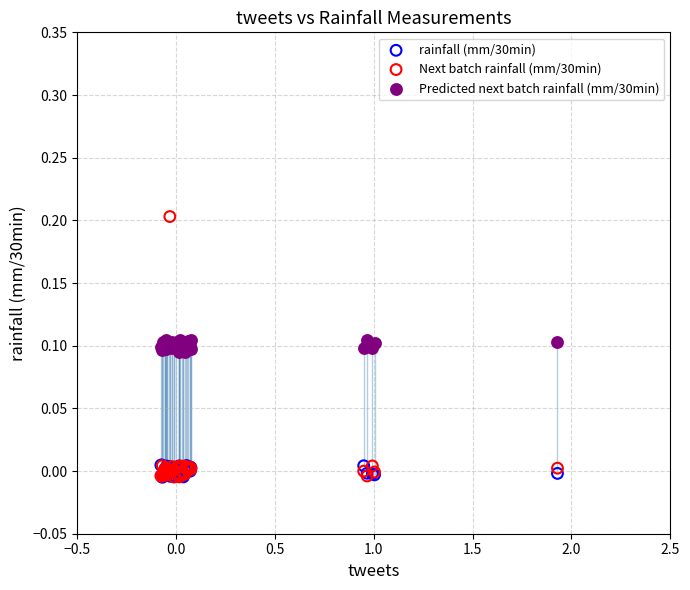

What are all the series names shown in the legend?

rainfall (mm/30min), Next batch rainfall (mm/30min), Predicted next batch rainfall (mm/30min)